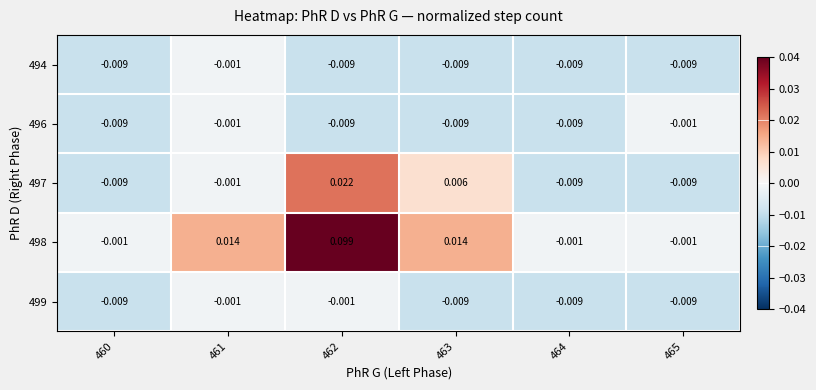

Is the value of 498 at 460 greater than the value of 496 at 460?

Yes